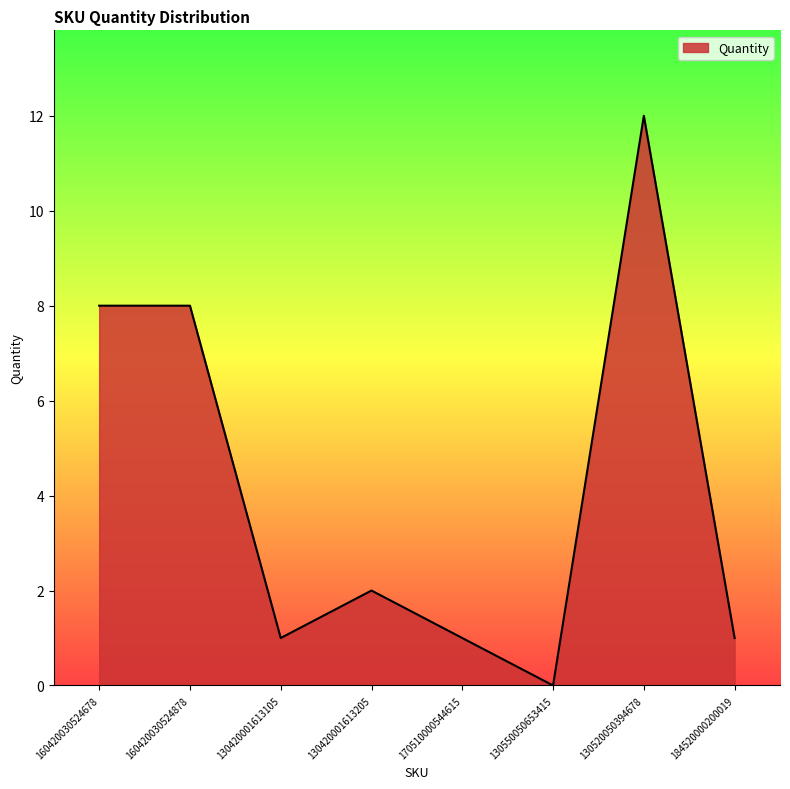

True or false: the data has more than 1 interior local peaks.

True